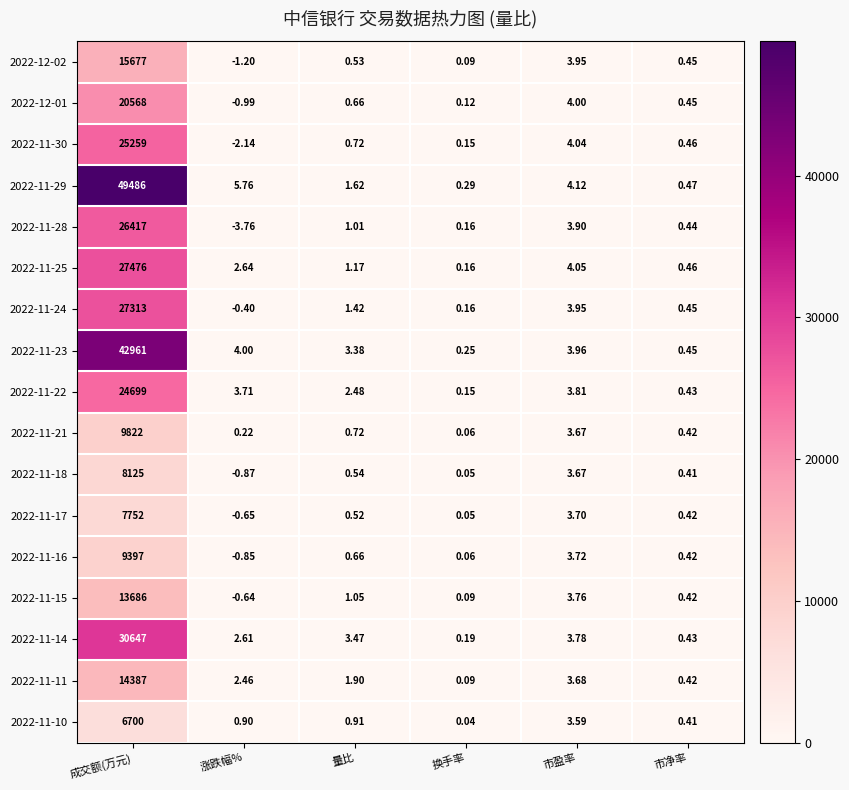

At how many categories does at least one series exceed 34362?

1